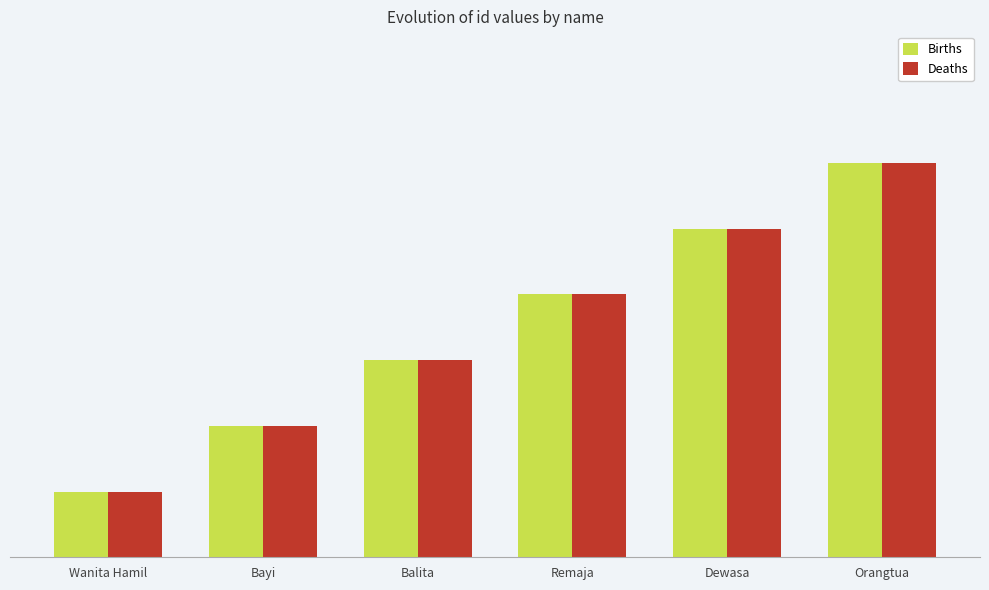

What is the difference between the Births values at Dewasa and Bayi?

3